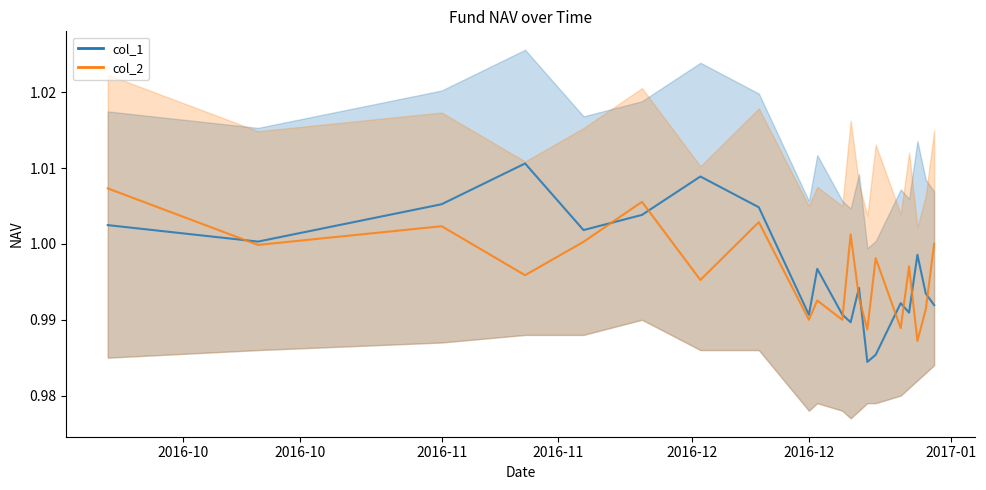

Where do col_2 and col_1 first cross each other?

2016-10 and 2016-10